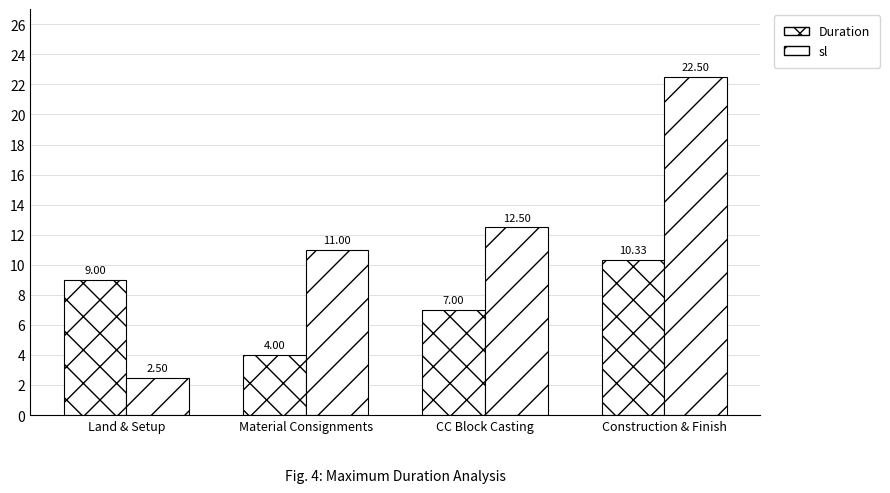

What is the maximum value shown in the chart?

22.5